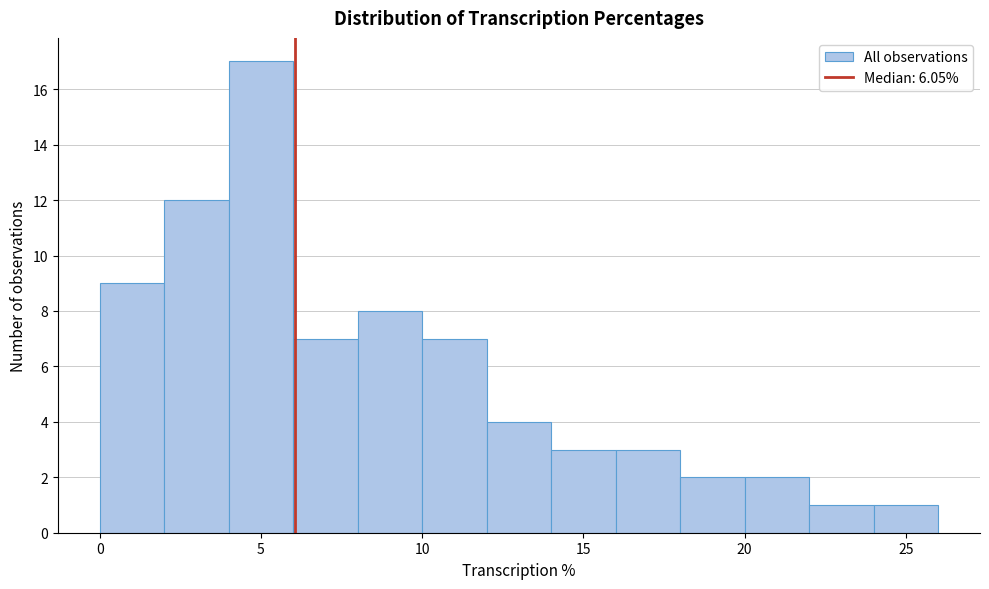

Which range on the x-axis has the tallest bar?

4 to 6